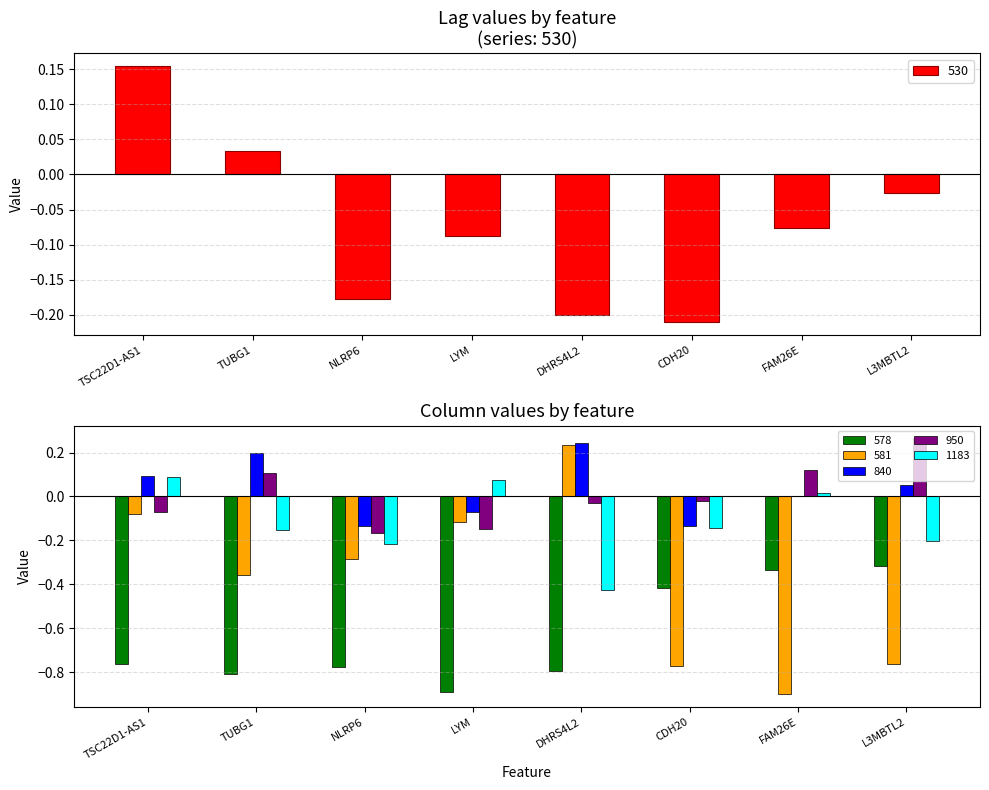

How many bars are there in each group?

6